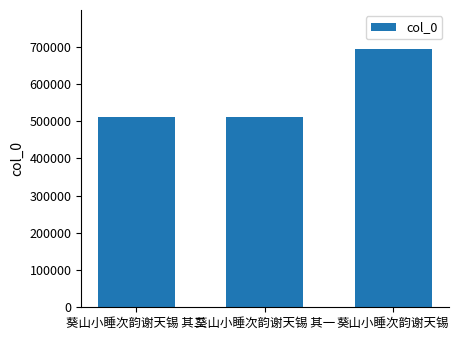

What is the sum of all values?

1715309